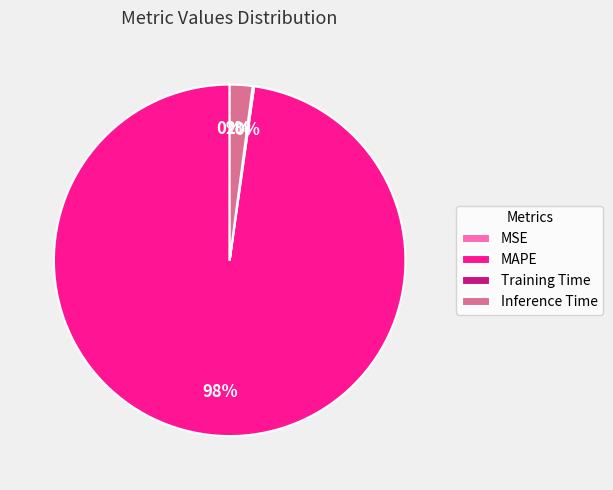

True or false: MAPE accounts for 86% of the total.

False